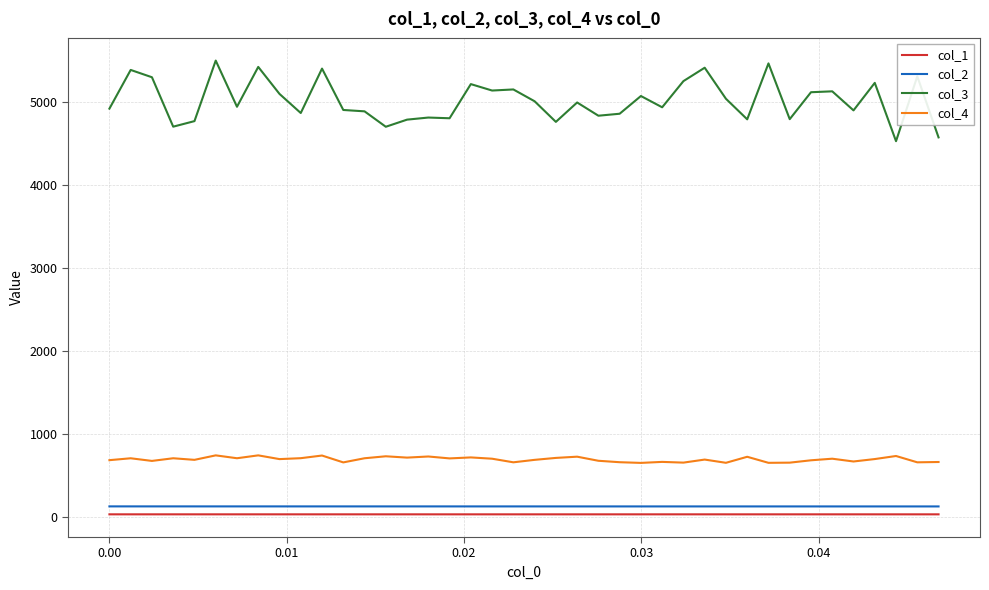

How many distinct data groups are displayed?

4